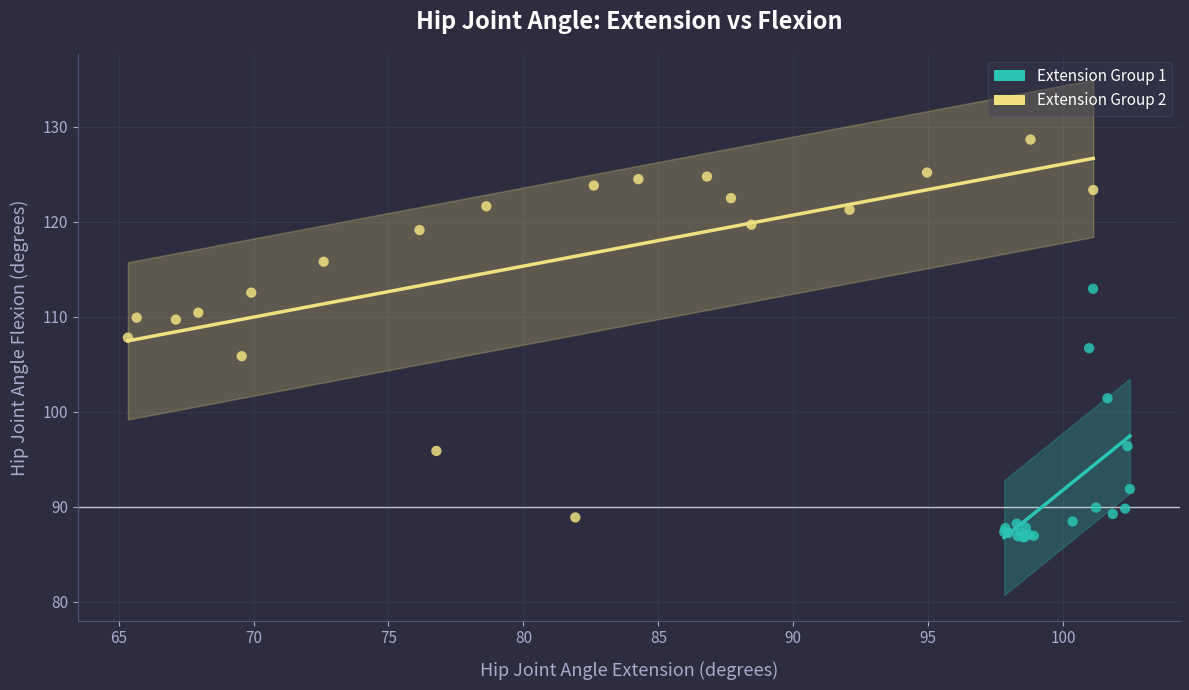

Which series has the widest spread of Y values?

Extension Group 2